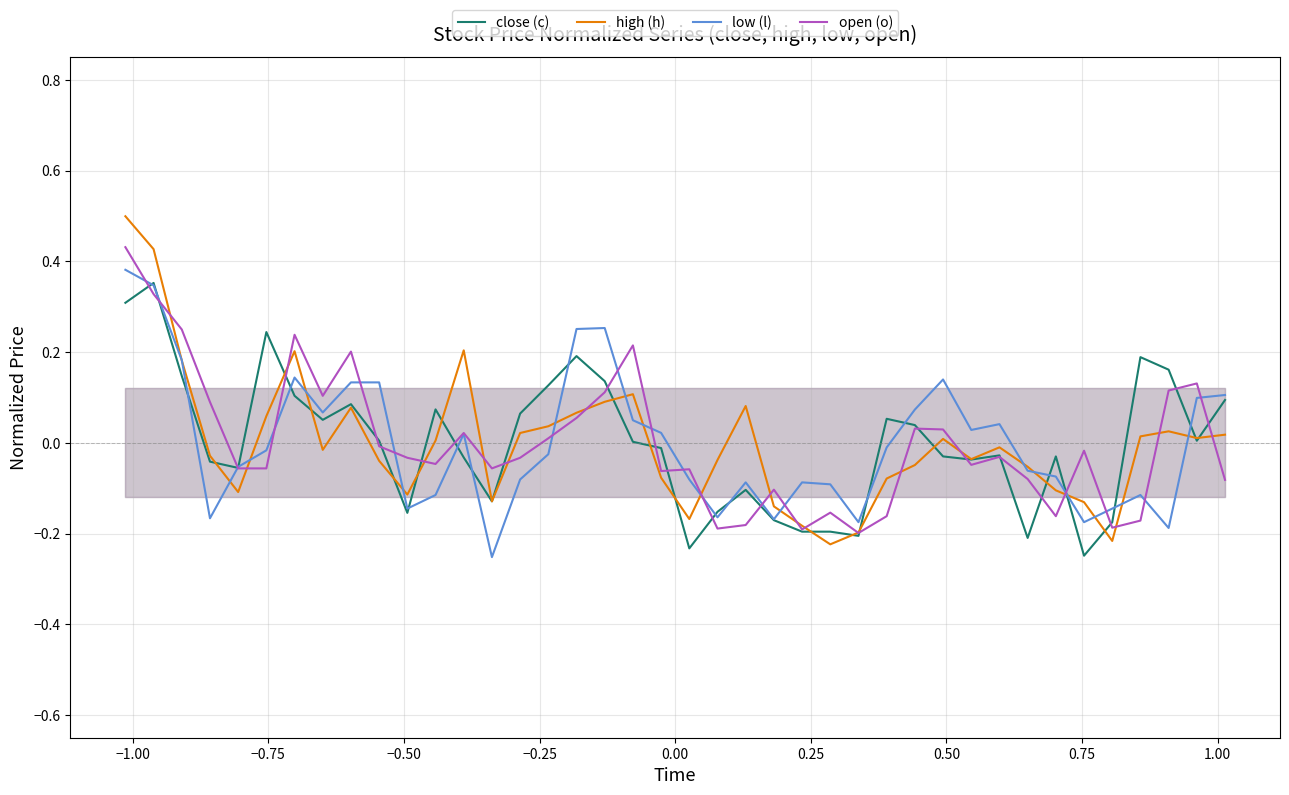

What are all the series names shown in the legend?

close (c), high (h), low (l), open (o)